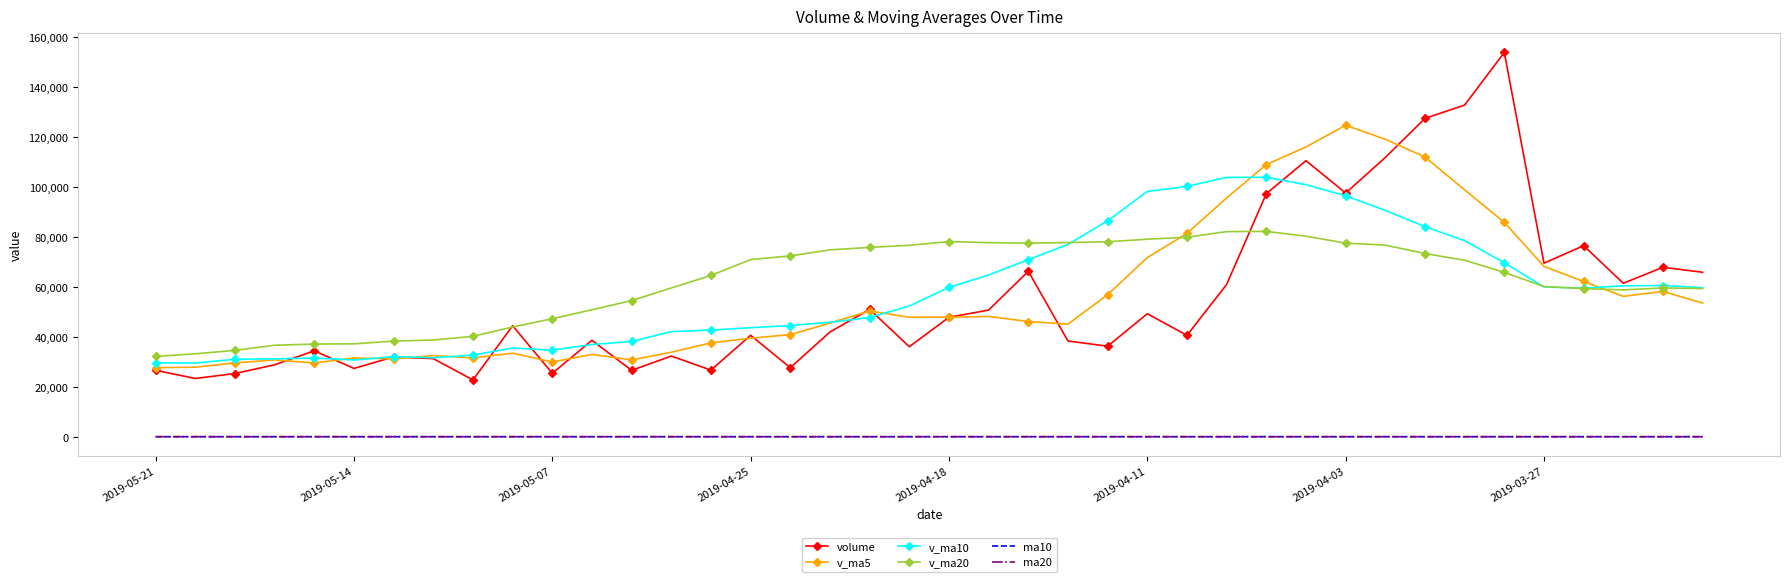

Which series has the widest spread of values?

volume